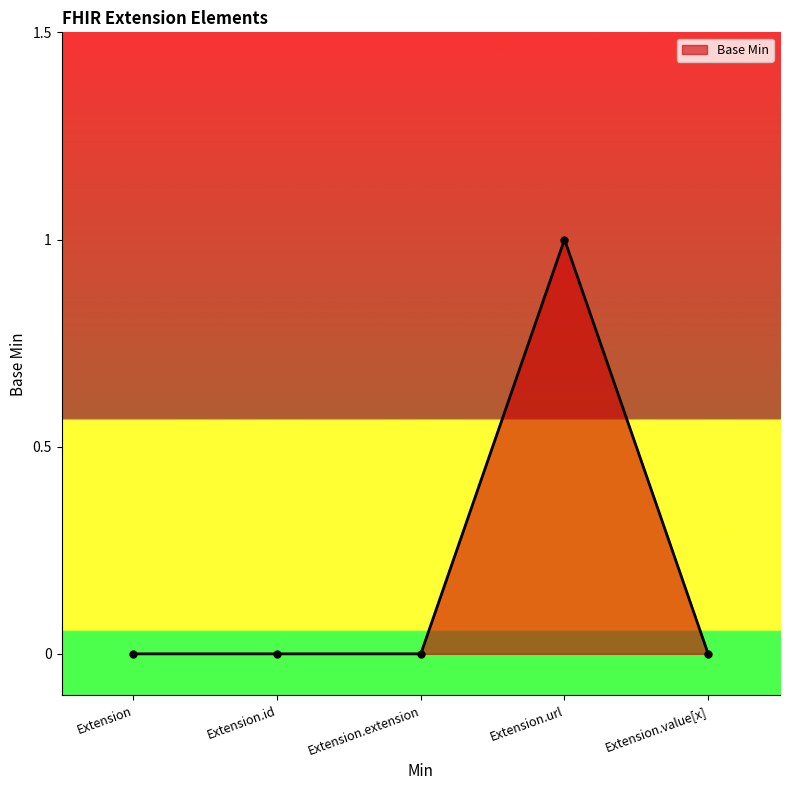

True or false: the data shows 0 at Extension.value[x].

True